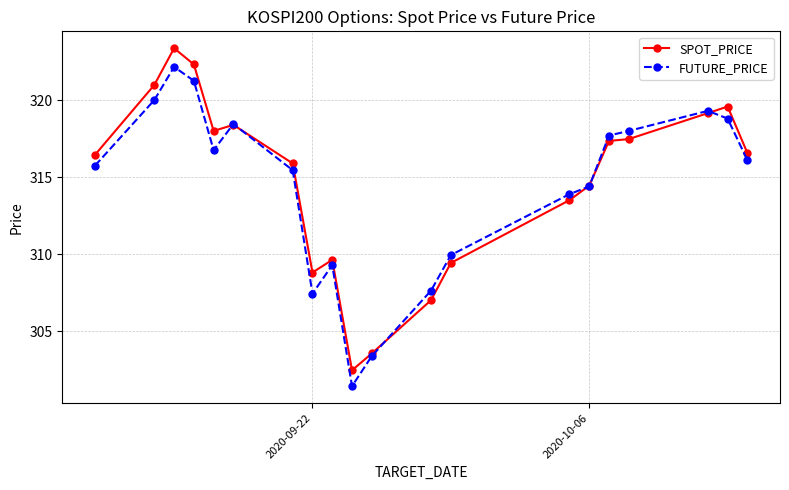

What is the maximum value shown in the chart?

323.4